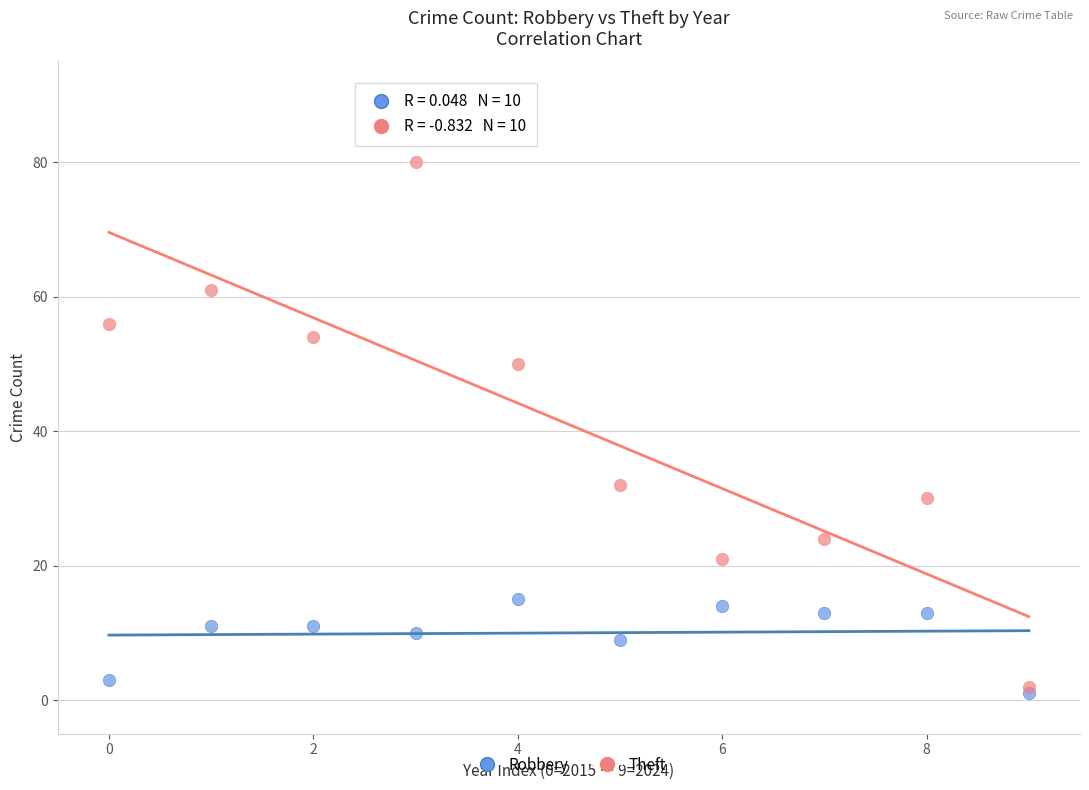

Across all data points, what is the range of Y values (max minus min)?

79